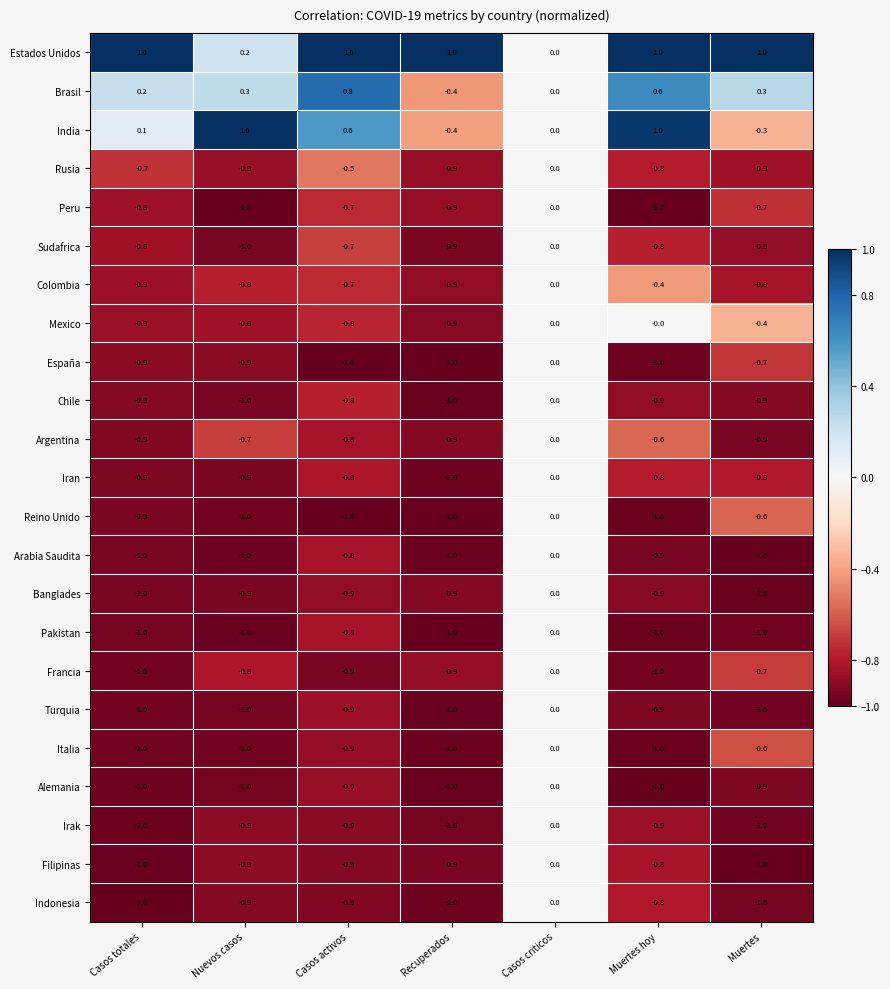

What is the minimum value shown in the chart?

-1.0